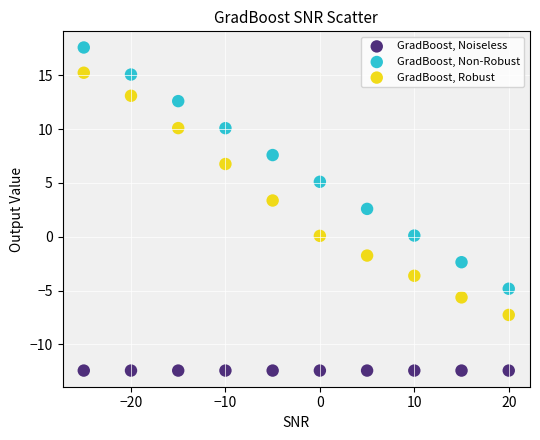

What are all the series names shown in the legend?

GradBoost, Noiseless, GradBoost, Non-Robust, GradBoost, Robust